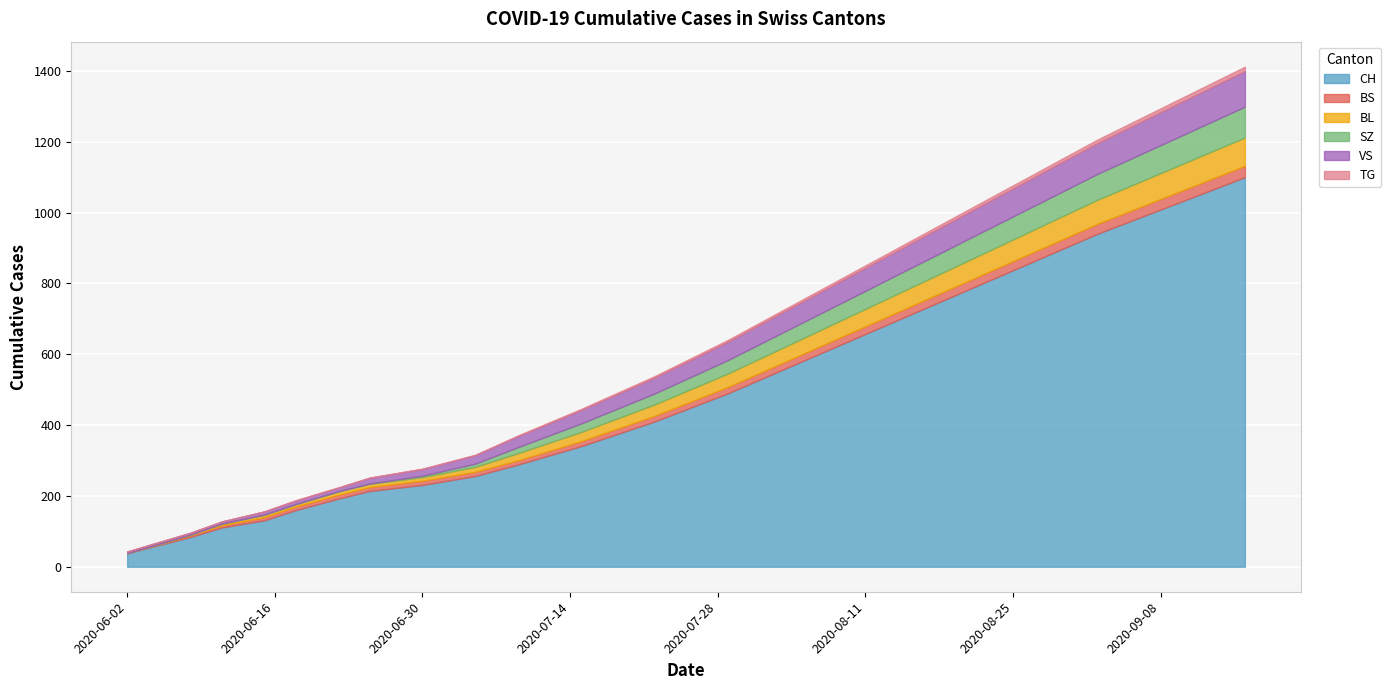

The BS series shows 20 at 2020-08-05. True or false?

True